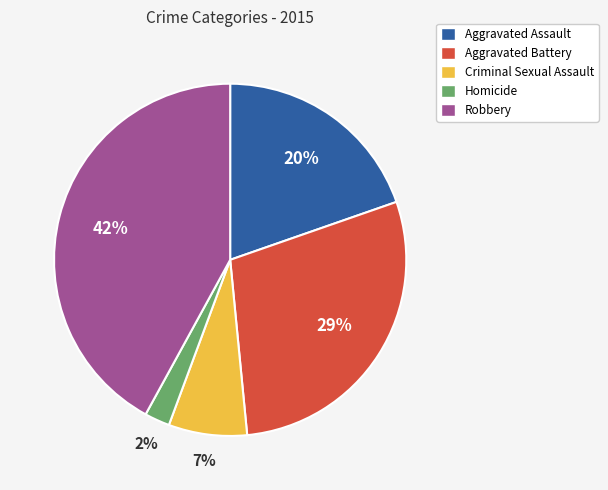

Which category has the smallest portion of the pie?

Homicide